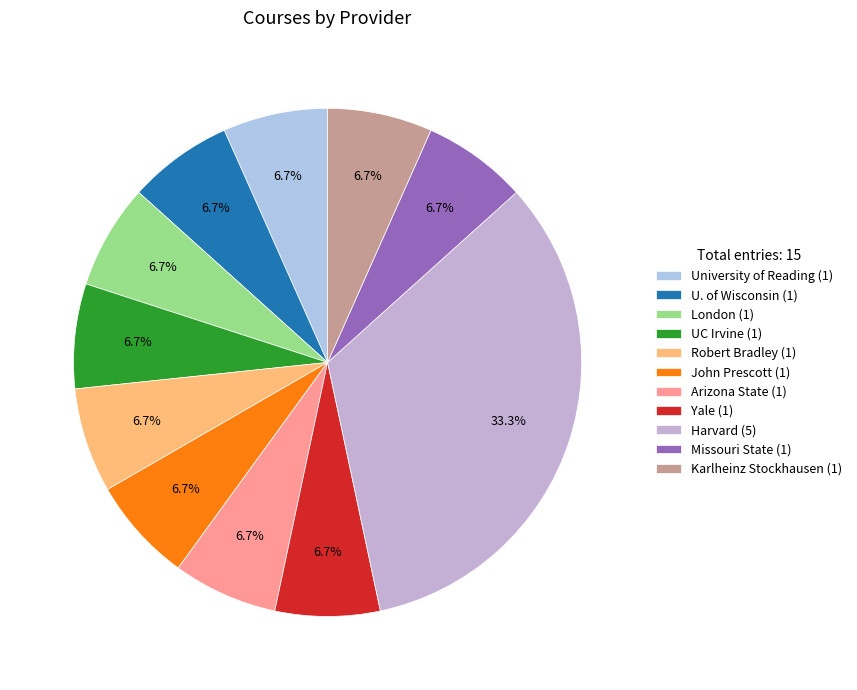

How many segments does this pie chart have?

11